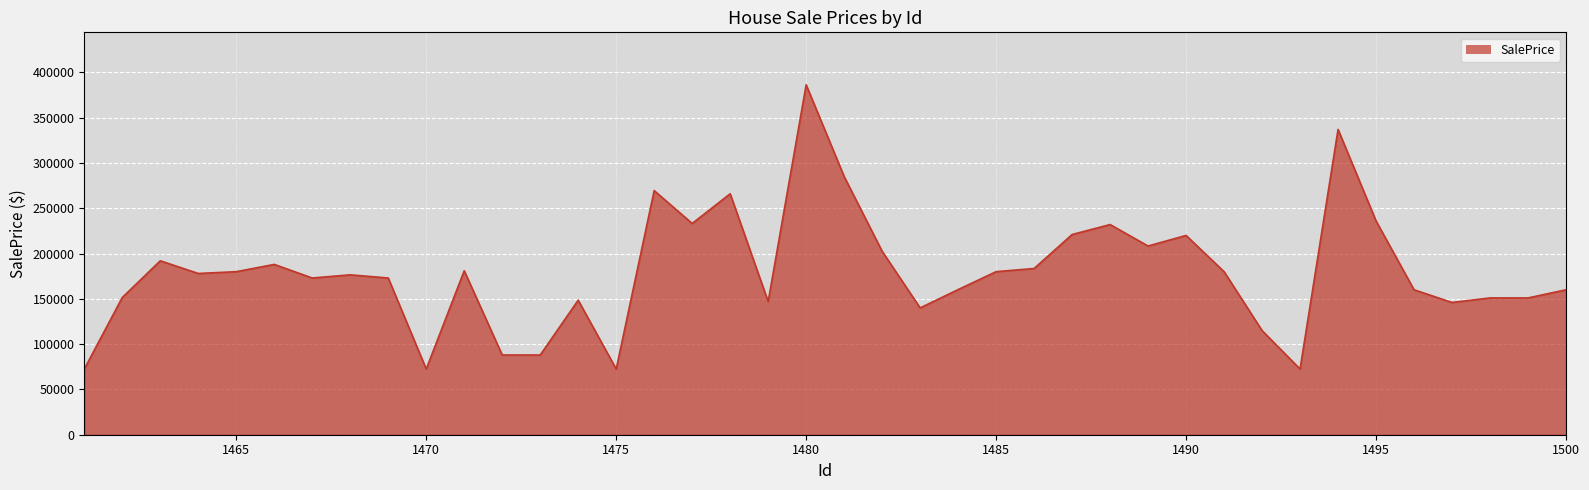

What is the smallest value displayed?

72500